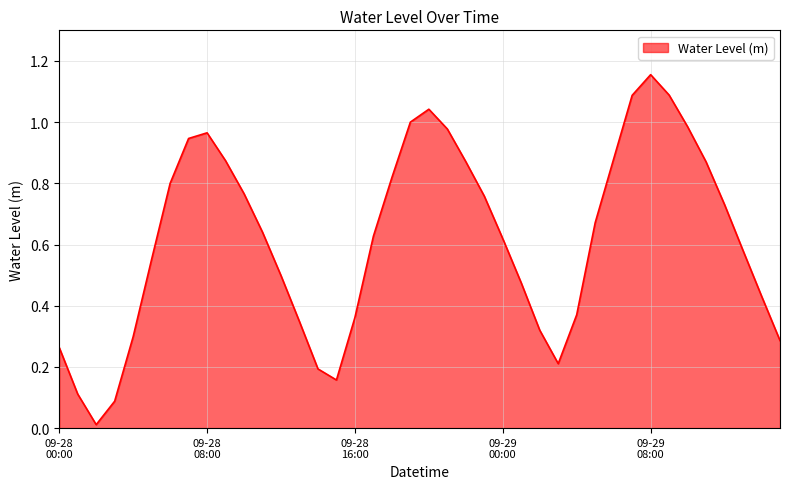

What is the difference between the maximum and minimum values?

1.1